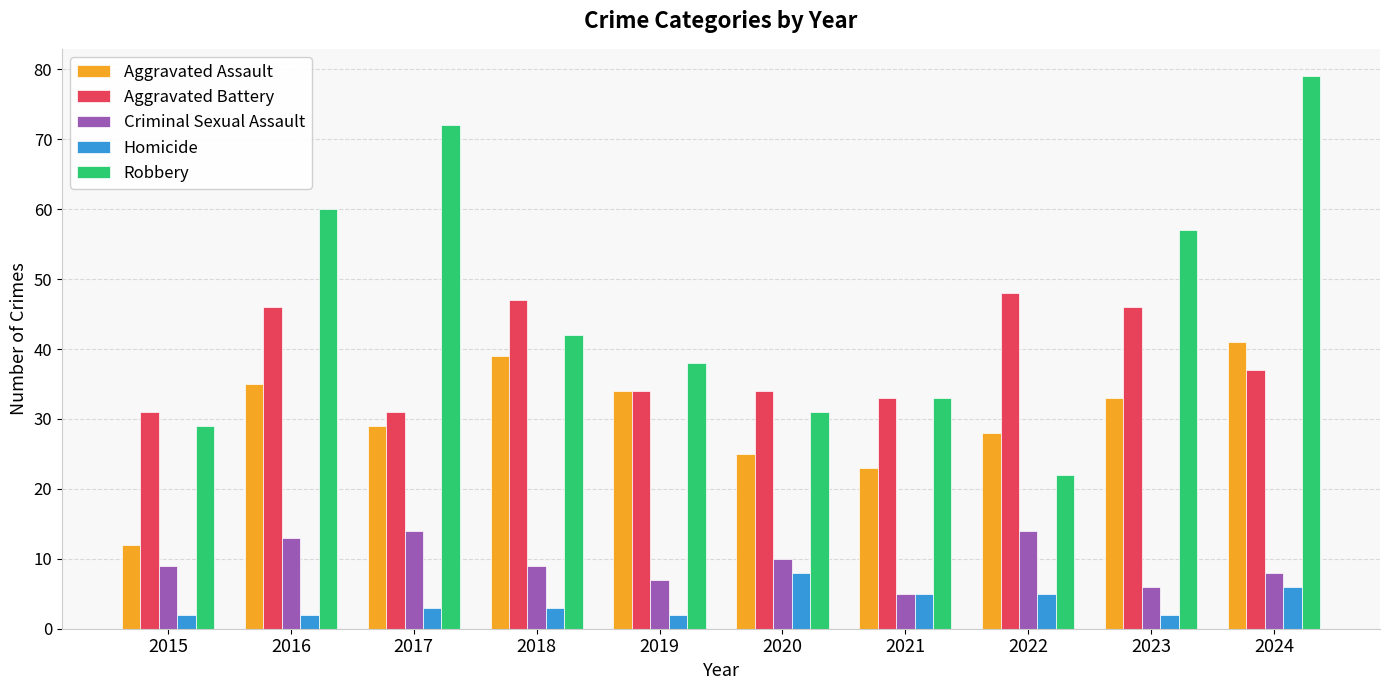

How many groups of bars are there?

10